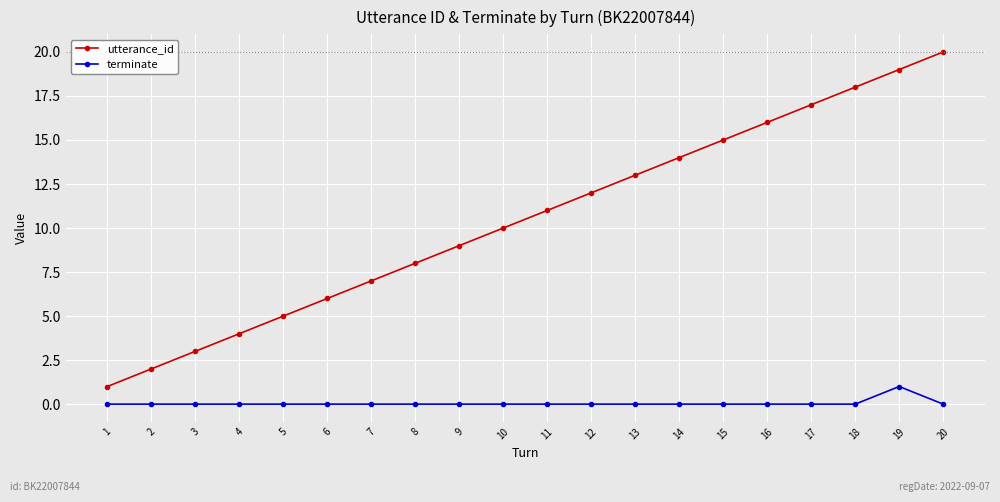

Rank the series by their average value, from highest to lowest.

utterance_id, terminate